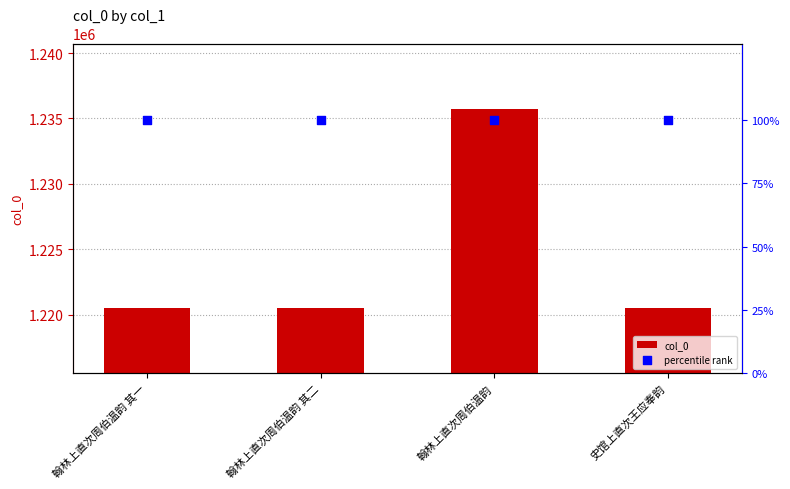

Which series has the largest total across all categories?

col_0